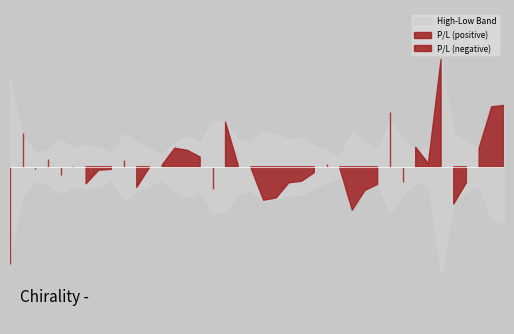

At which category is the sum across all series the highest?

2023-04-17